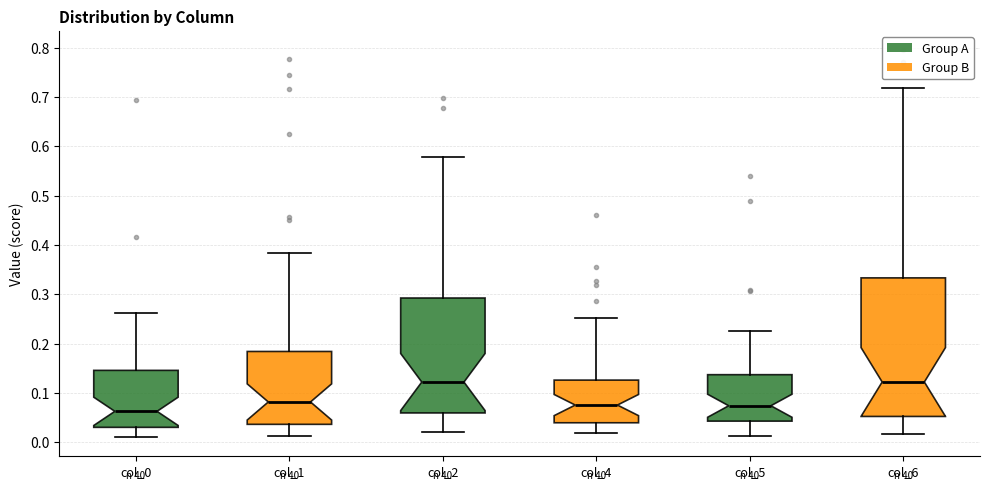

Which box's median line is the lowest?

col_0